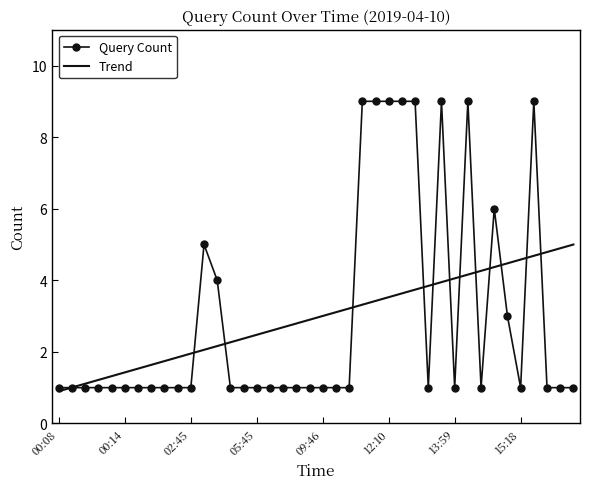

What are all the series names shown in the legend?

Query Count, Trend